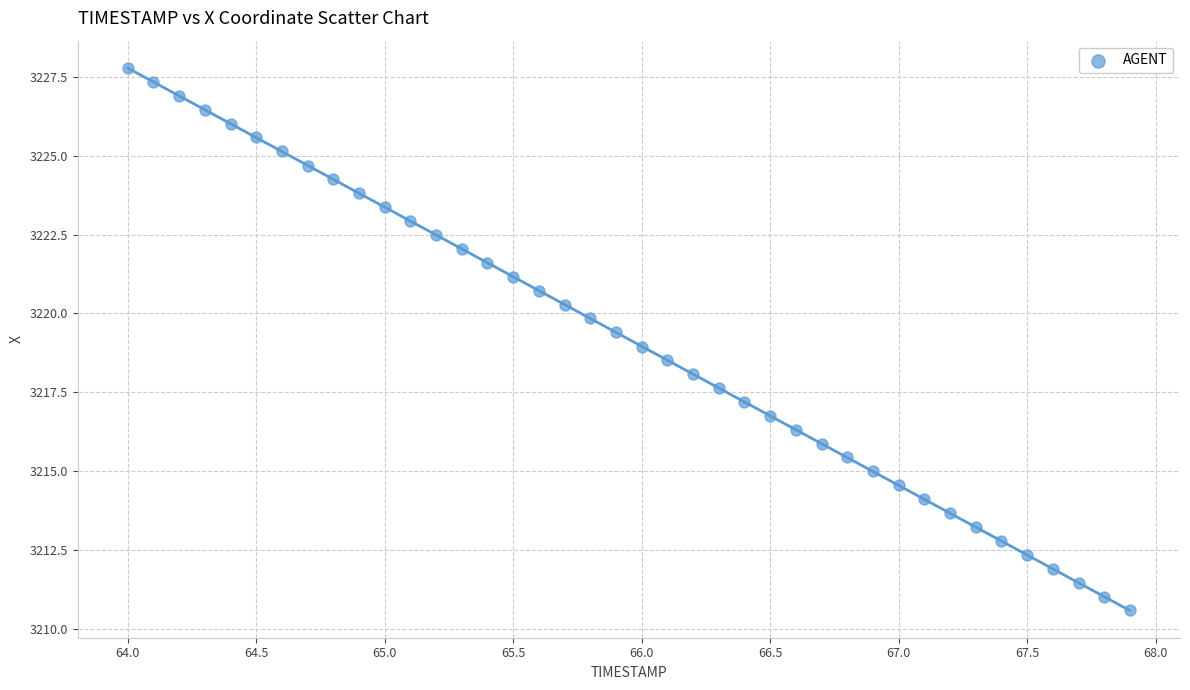

What is the range of X values (max minus min)?

3.9